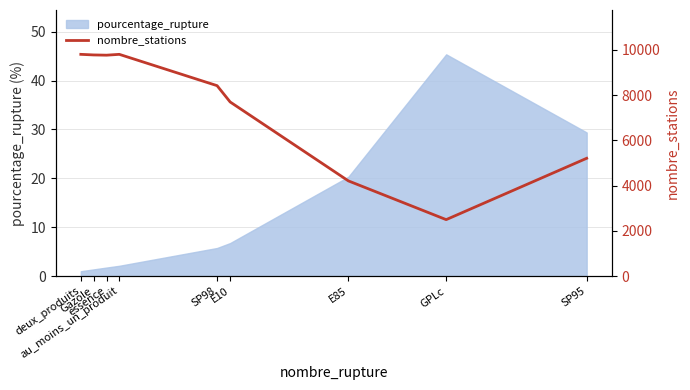

What is the smallest value displayed?

2496